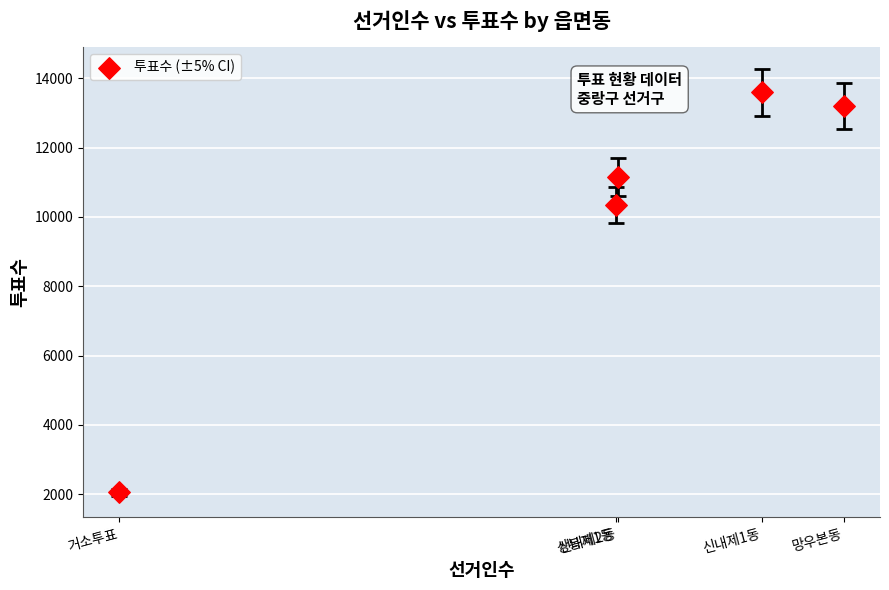

What Y value in the scatter plot is closest to 7829?

10340